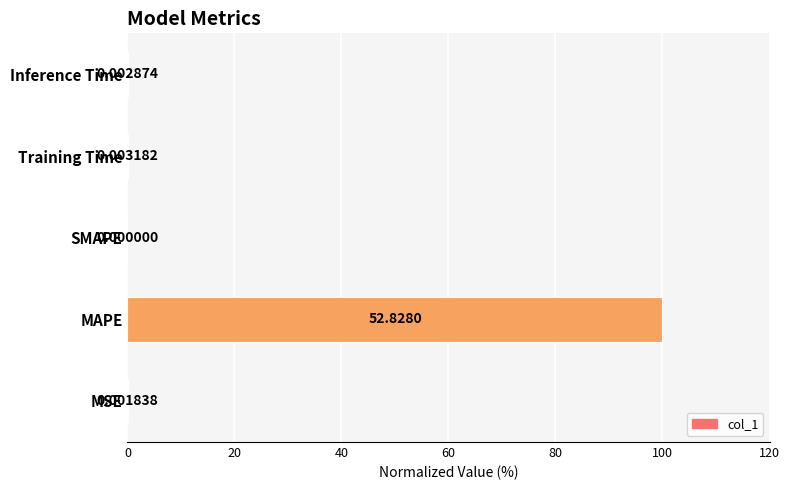

What is the sum of all values?

100.0